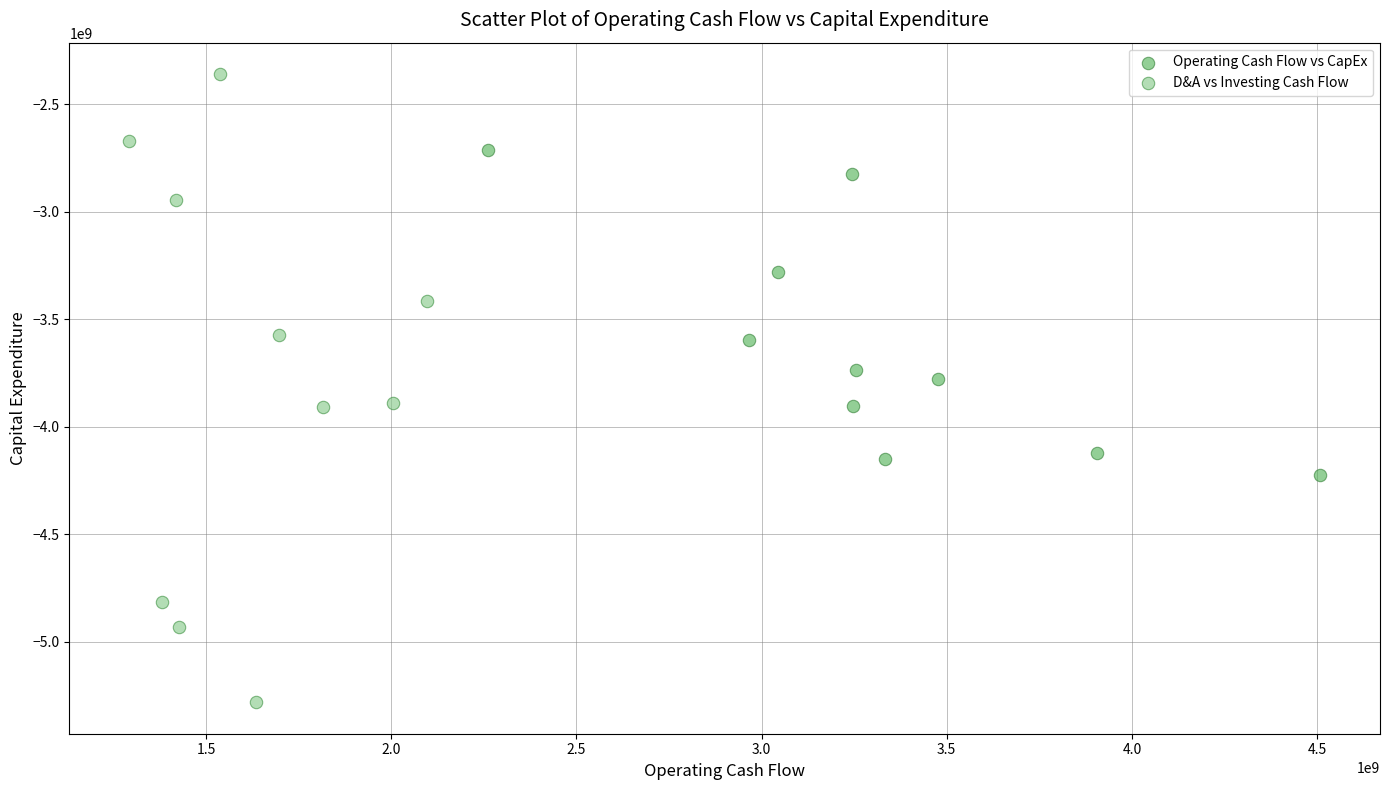

Which series reaches the minimum Y coordinate?

D&A vs Investing Cash Flow